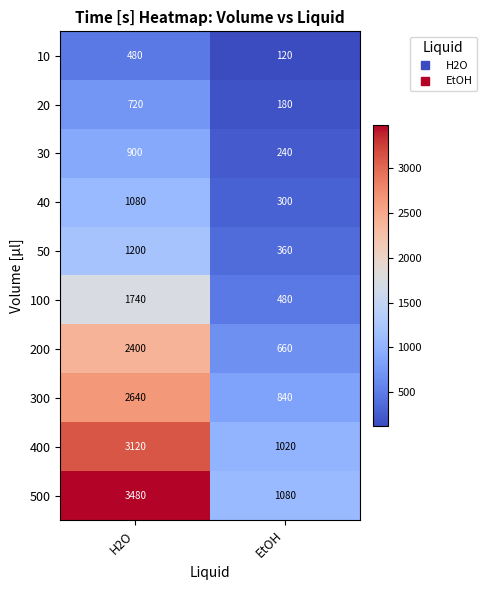

How many distinct data groups are displayed?

10